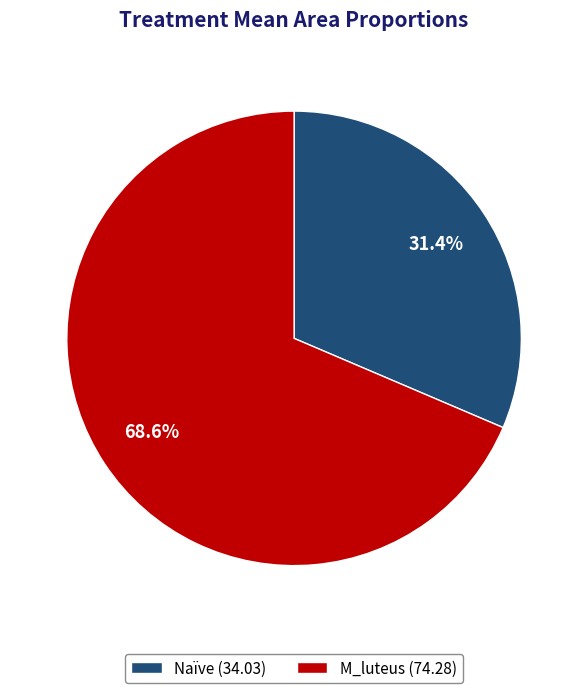

Does Naïve (34.03) represent more than half of the total?

No